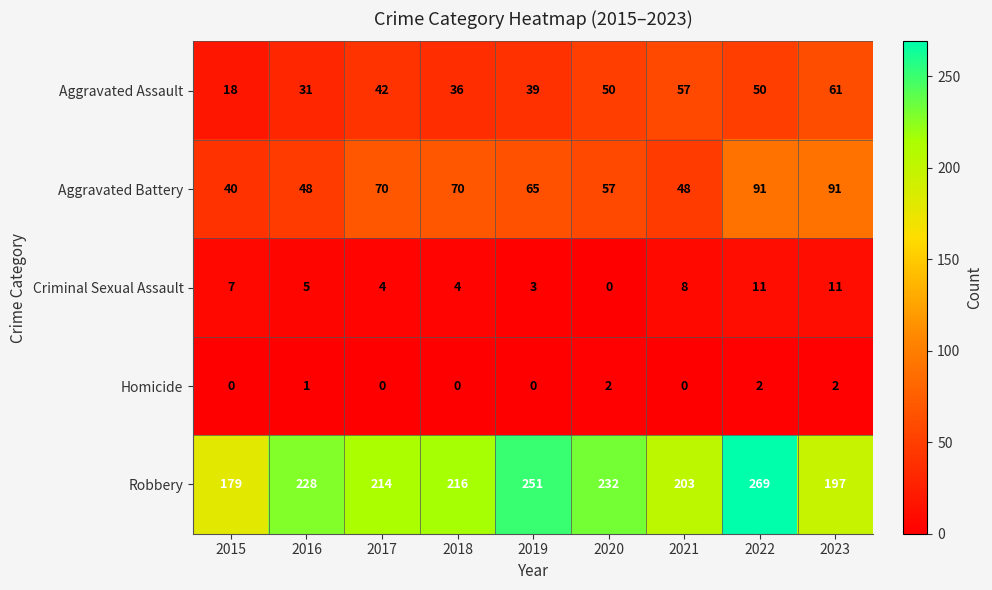

The Criminal Sexual Assault series shows 7 at 2015. True or false?

True